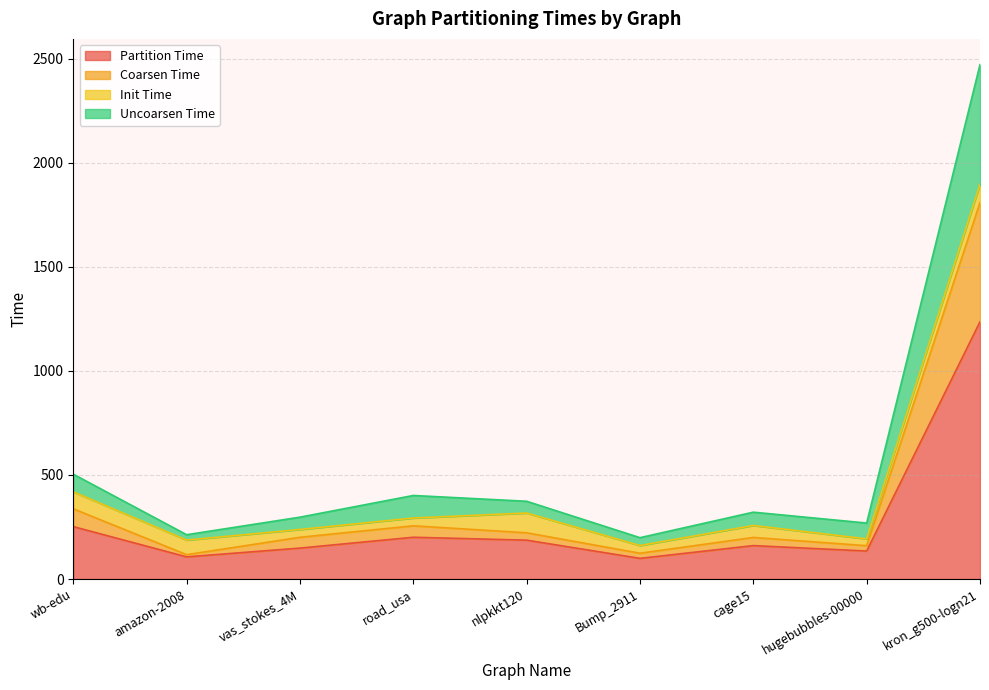

Is it true that Partition Time equals 160.6 at cage15?

True